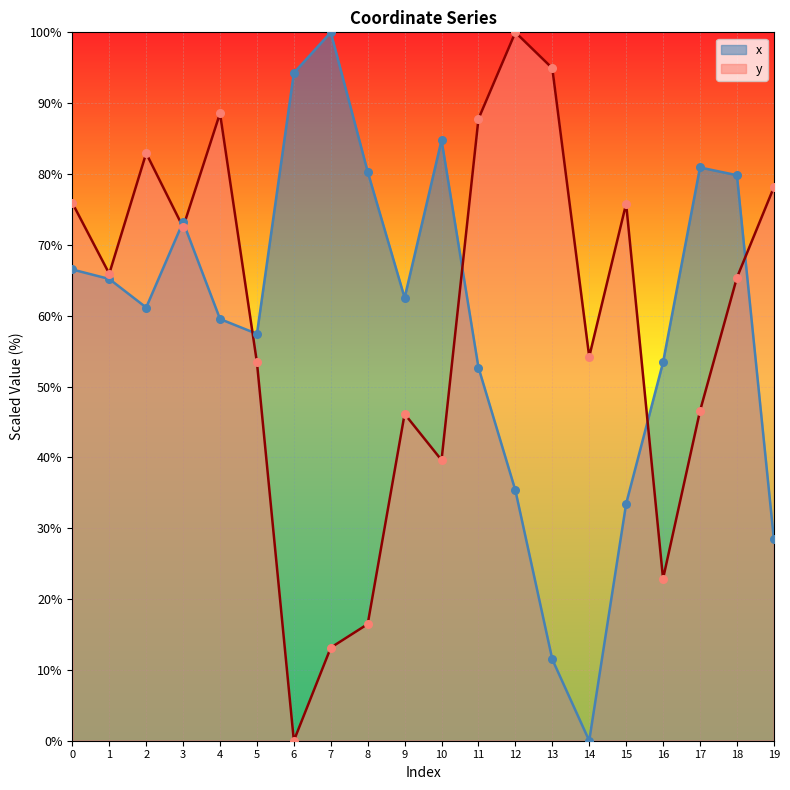

Which series has the largest Y range (max minus min)?

x